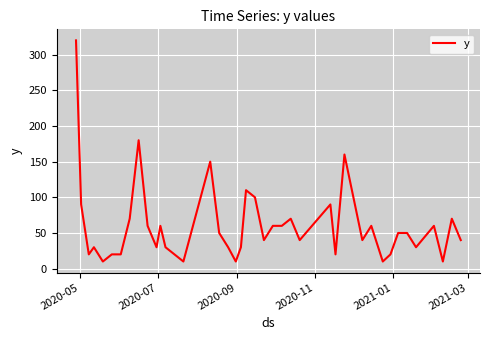

What is the greatest value displayed?

320